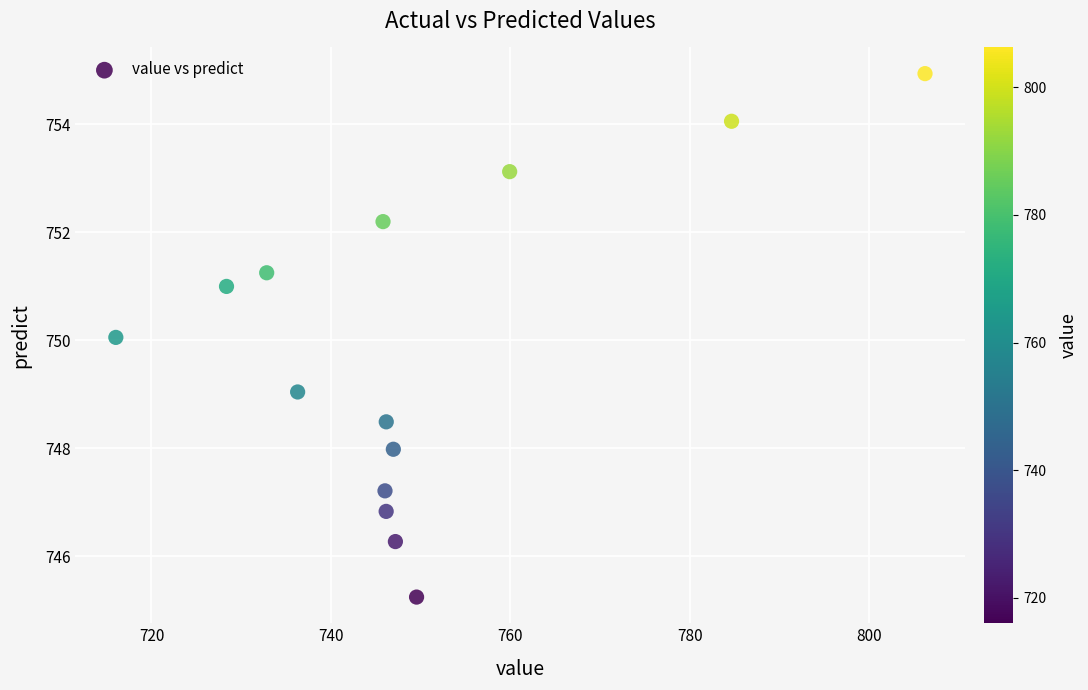

What is the range of X values (max minus min)?

90.2